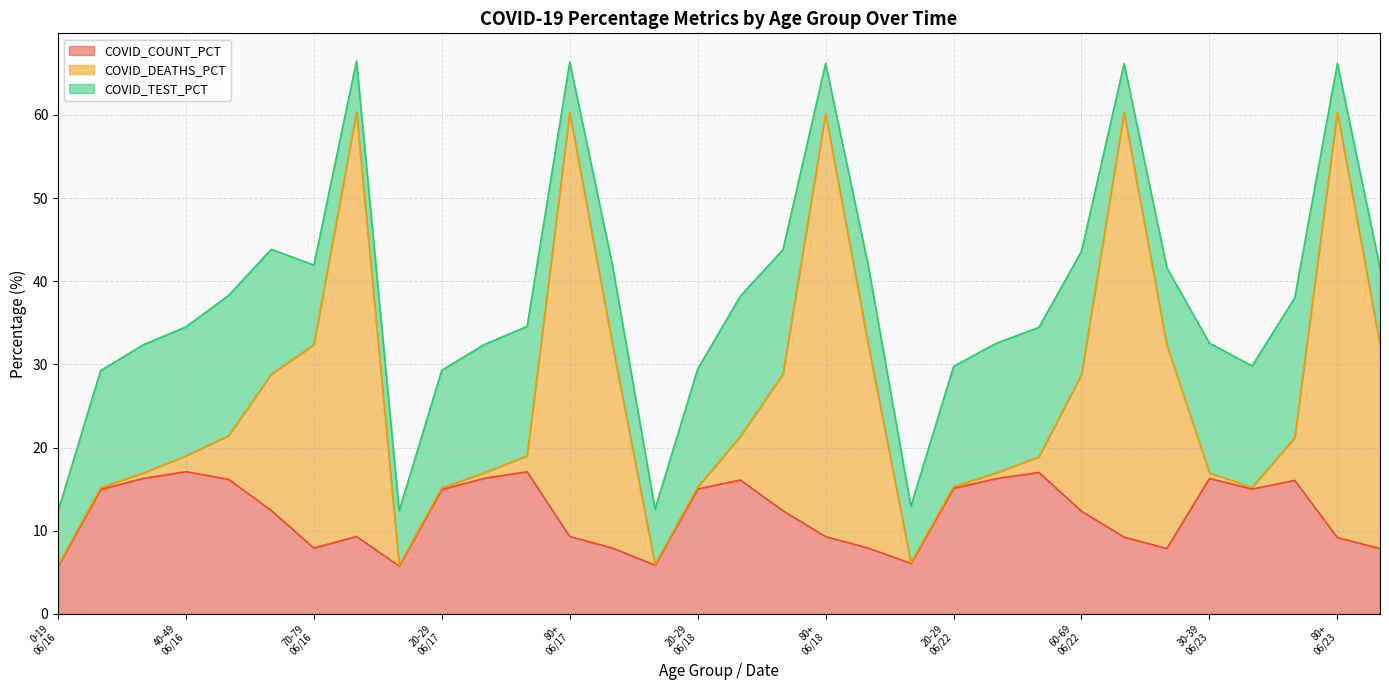

Count the number of data series in this chart.

3